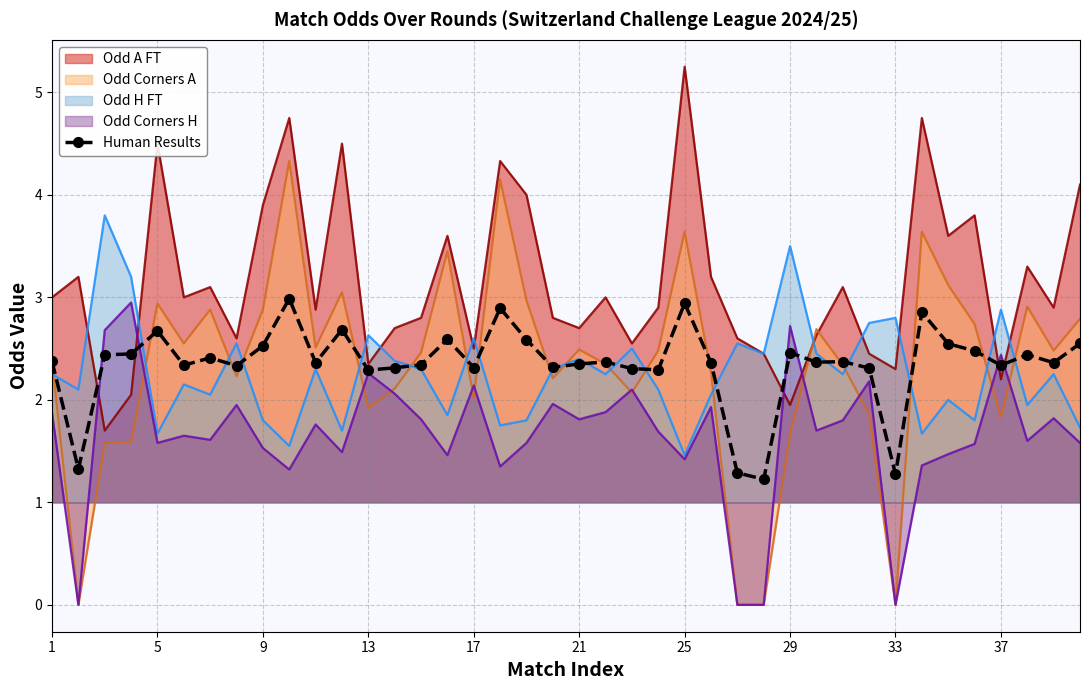

The Human Results series shows 3.6 at 17. True or false?

False